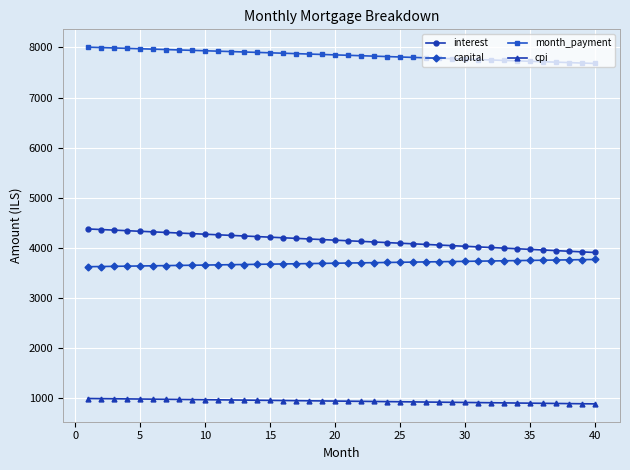

Rank the series by their maximum value, from lowest to highest.

cpi, capital, interest, month_payment